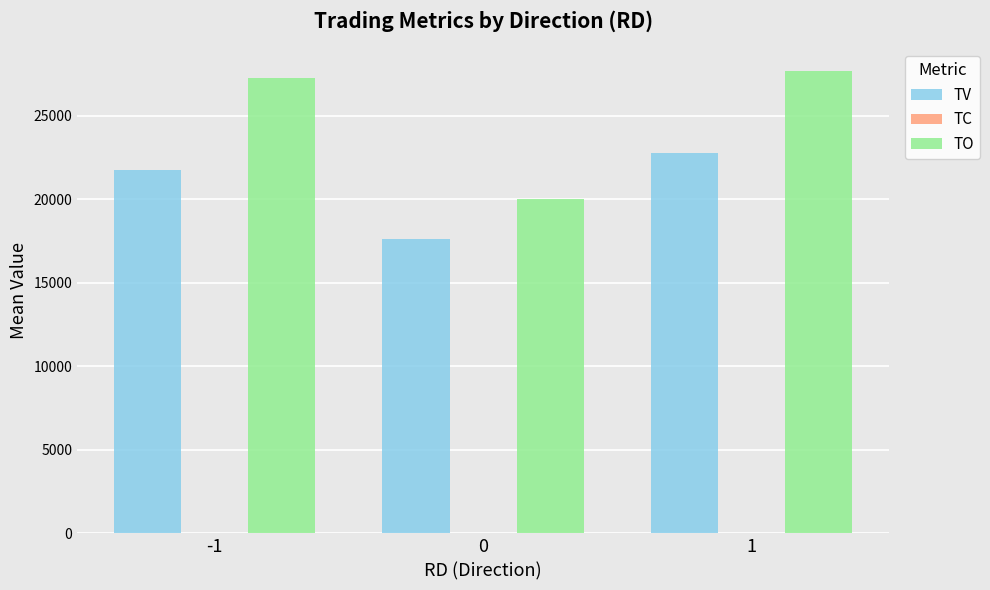

Between -1 and 0, which series saw the biggest shift?

TO